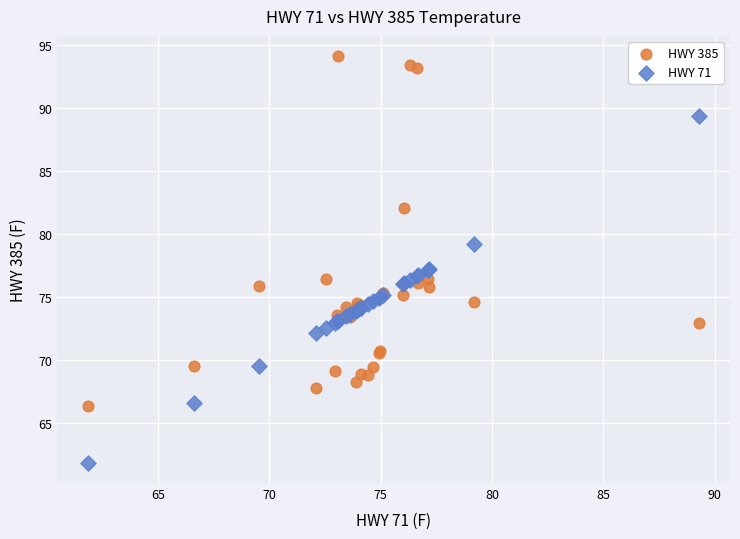

Which series has the largest Y range (max minus min)?

HWY 385